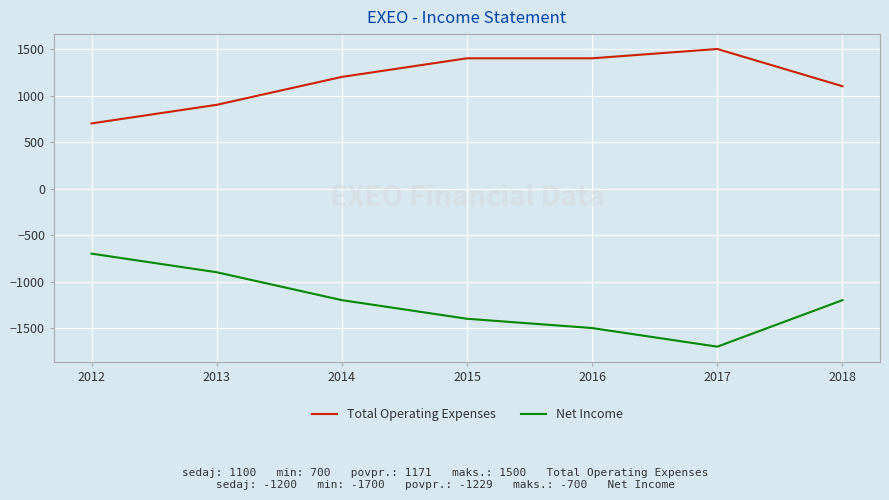

Reading right to left, what are all the values shown in this chart?

Total Operating Expenses: 1100	1500	1400	1400	1200	900	700
Net Income: -1200	-1700	-1500	-1400	-1200	-900	-700